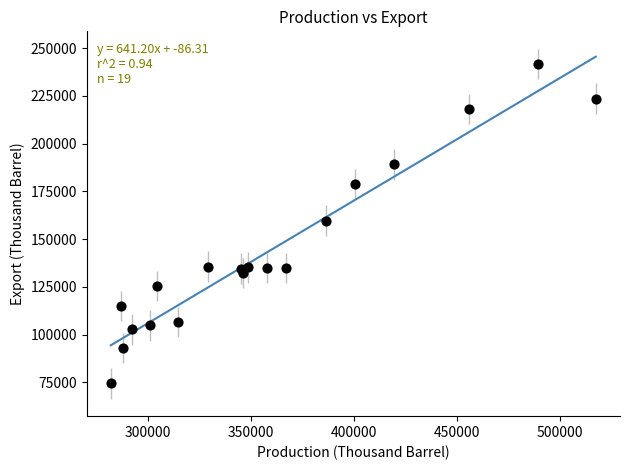

What is the range of Y values (max minus min)?

167163